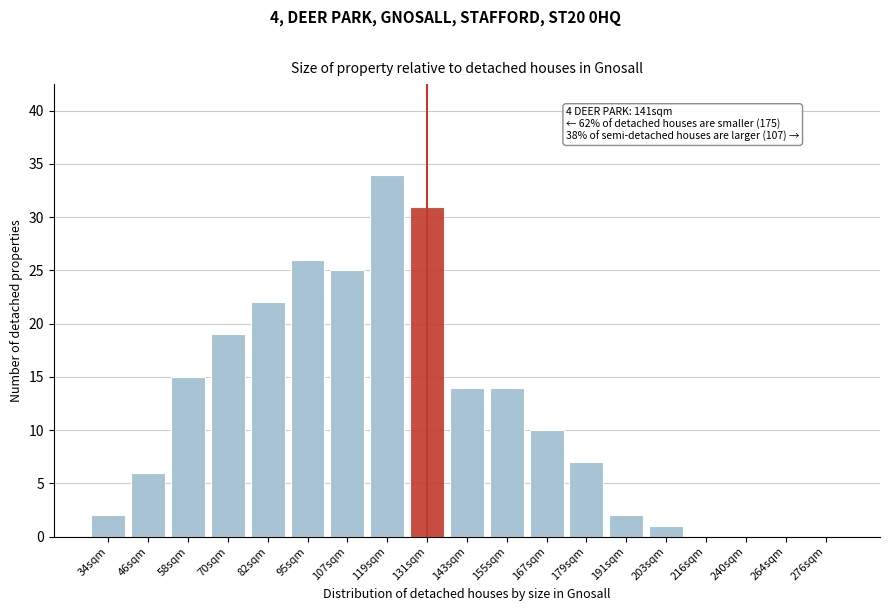

Reading left to right, list all the values displayed in this chart.

34sqm=2	46sqm=6	58sqm=15	70sqm=19	82sqm=22	95sqm=26	107sqm=25	119sqm=34	131sqm=31	143sqm=14	155sqm=14	167sqm=10	179sqm=7	191sqm=2	203sqm=1	216sqm=0	240sqm=0	264sqm=0	276sqm=0